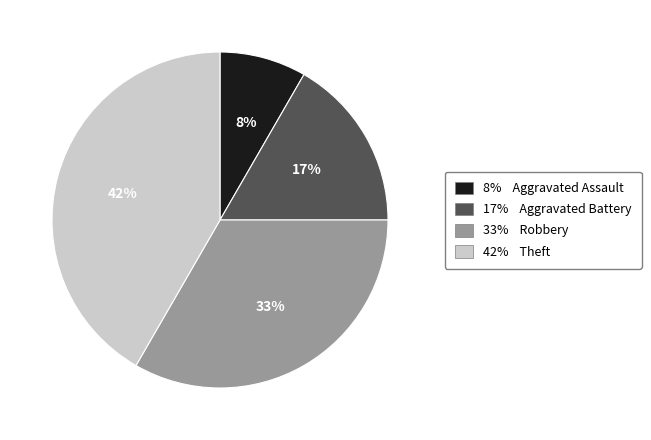

Is there any slice that represents more than half of the pie?

No